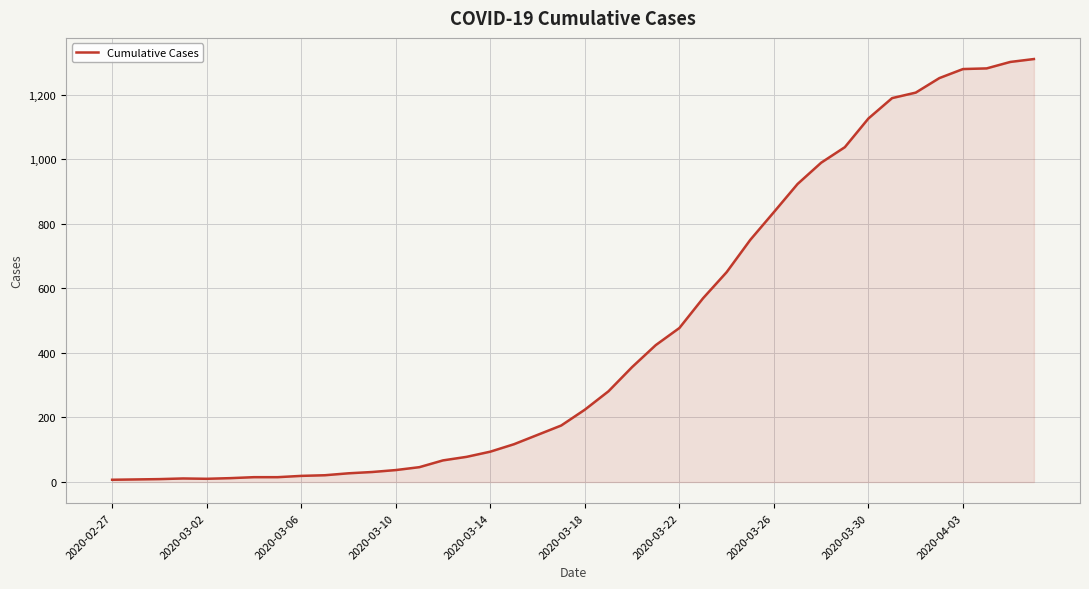

What is the greatest value displayed?

1310